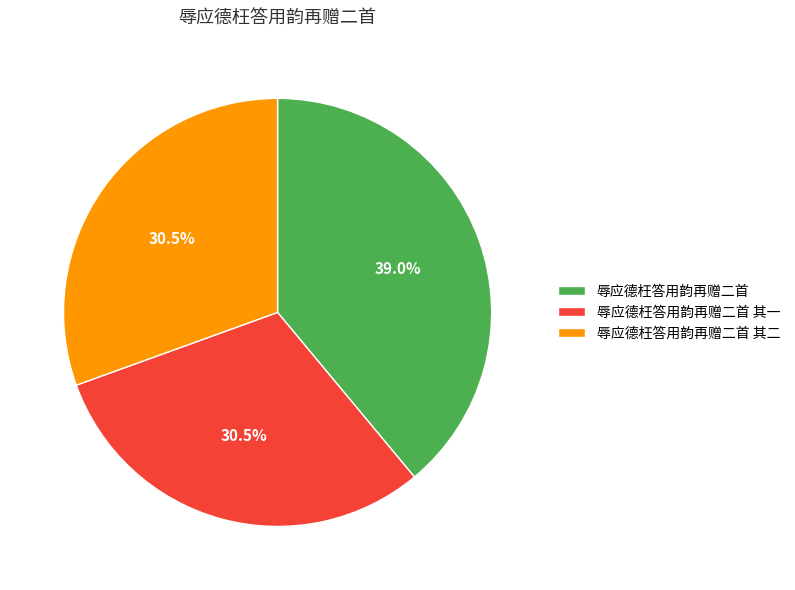

What is the total percentage of 辱应德枉答用韵再赠二首 其二 and 辱应德枉答用韵再赠二首 其一?

61.0%